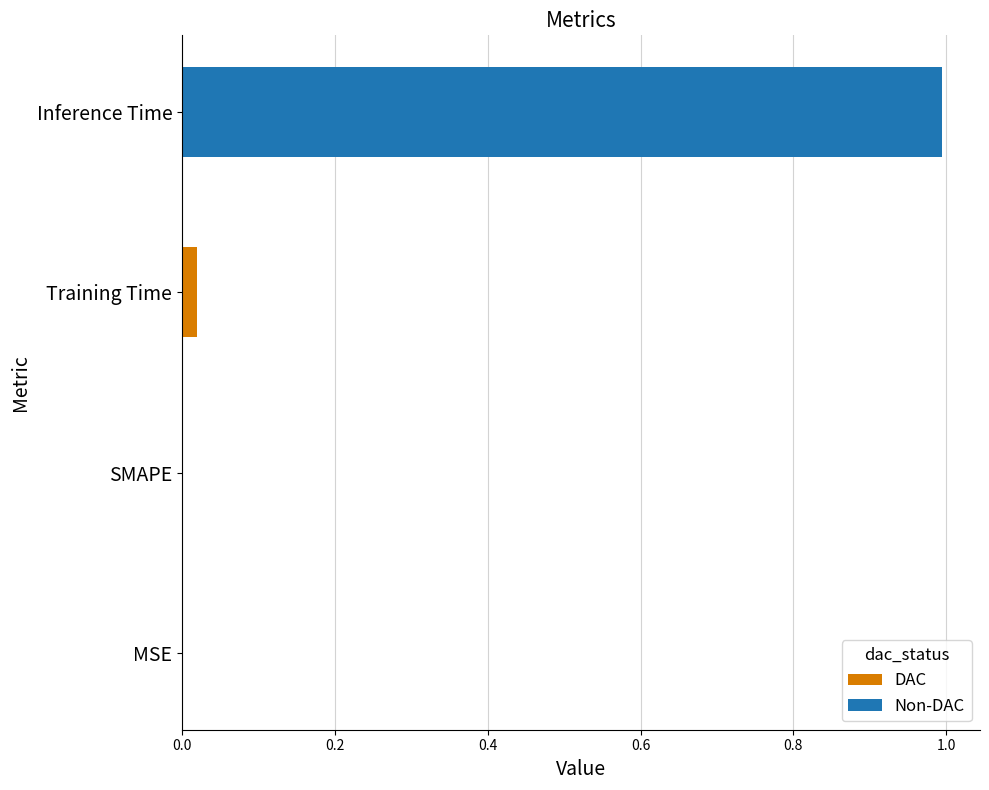

What is the change in value from MSE to Inference Time?

+1.0